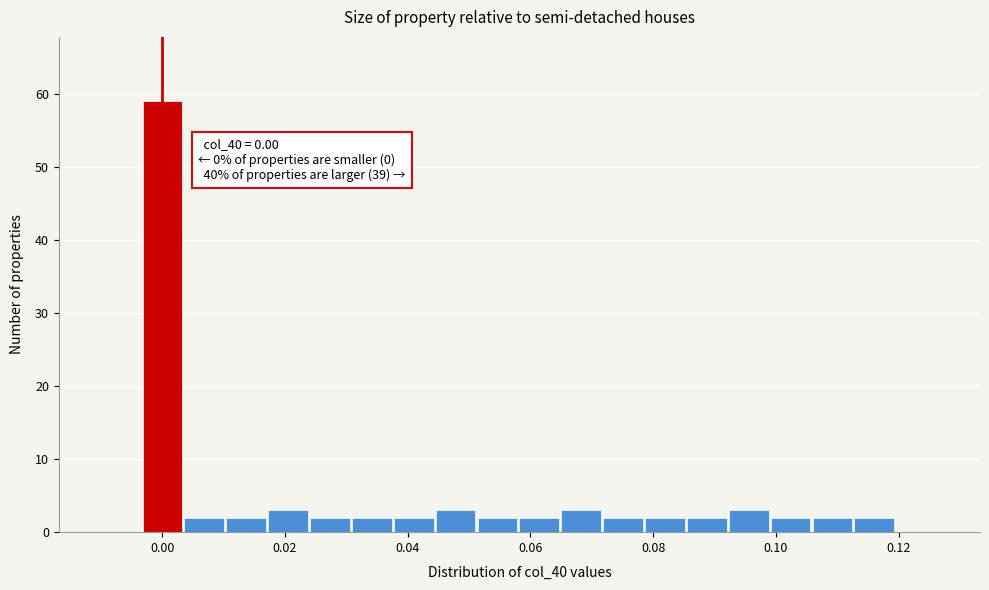

Around what value on the x-axis is the tallest bar? Give the approximate position of its centre, as read against the axis.

0.000